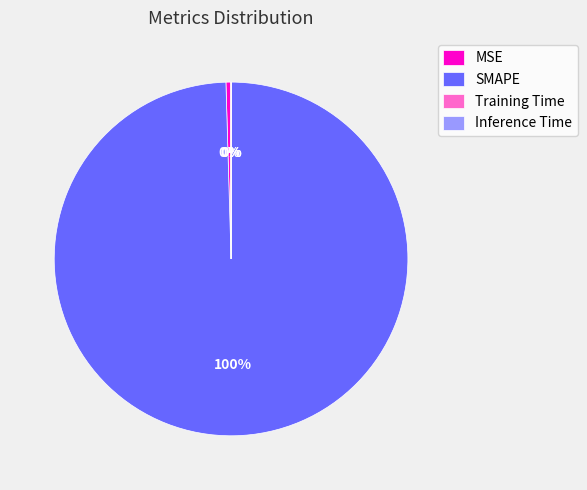

To the nearest percent, what is the difference between the largest and smallest slice percentages?

100%